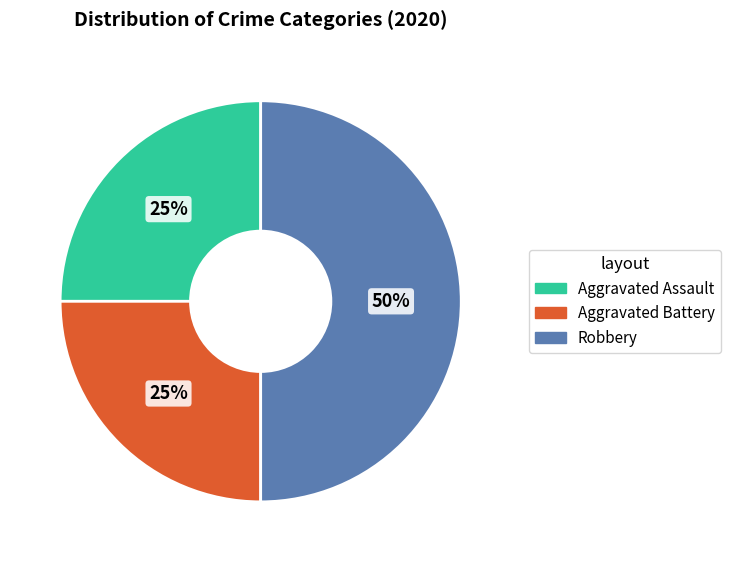

True or false: Aggravated Battery accounts for 36% of the total.

False